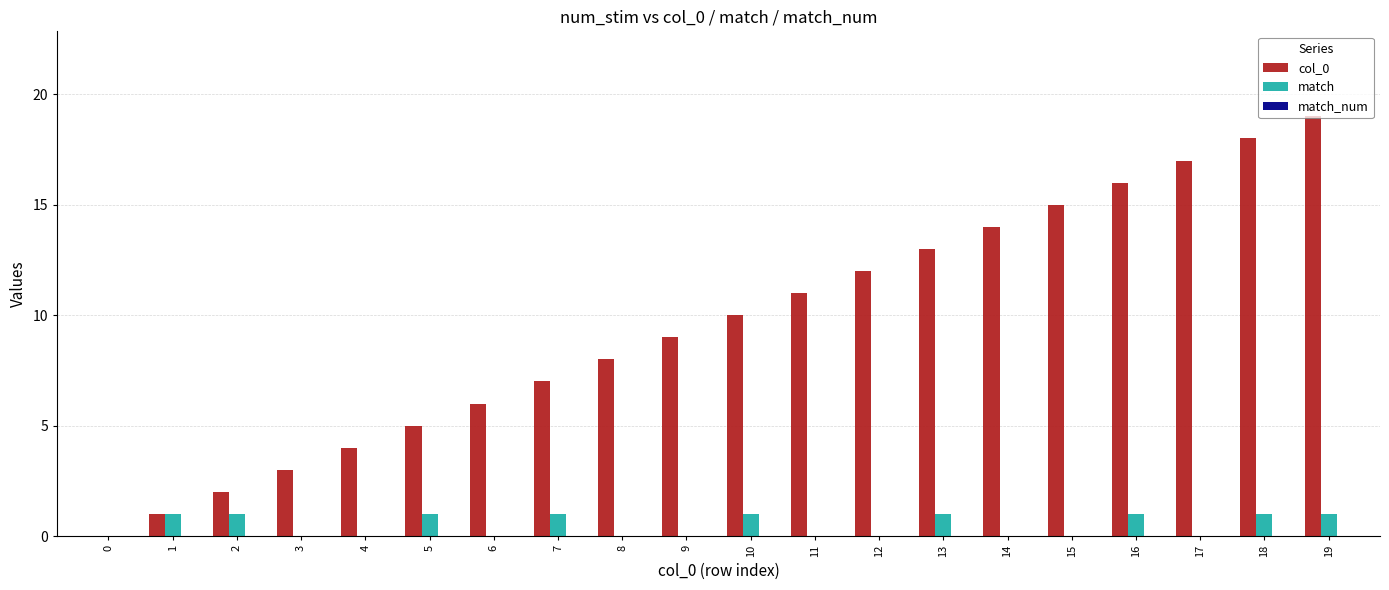

Is the value of col_0 at 16 greater than the value of match at 9?

Yes